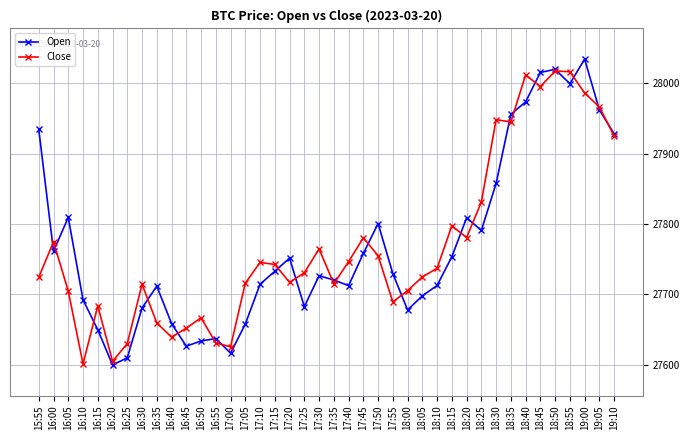

What are all the series names shown in the legend?

Open, Close